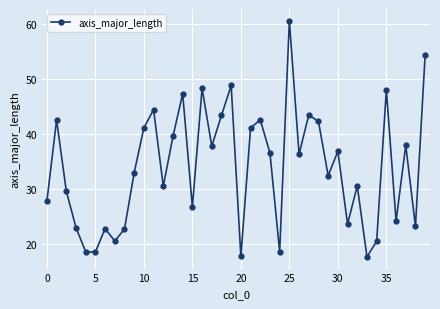

How many lines are shown in the chart?

1